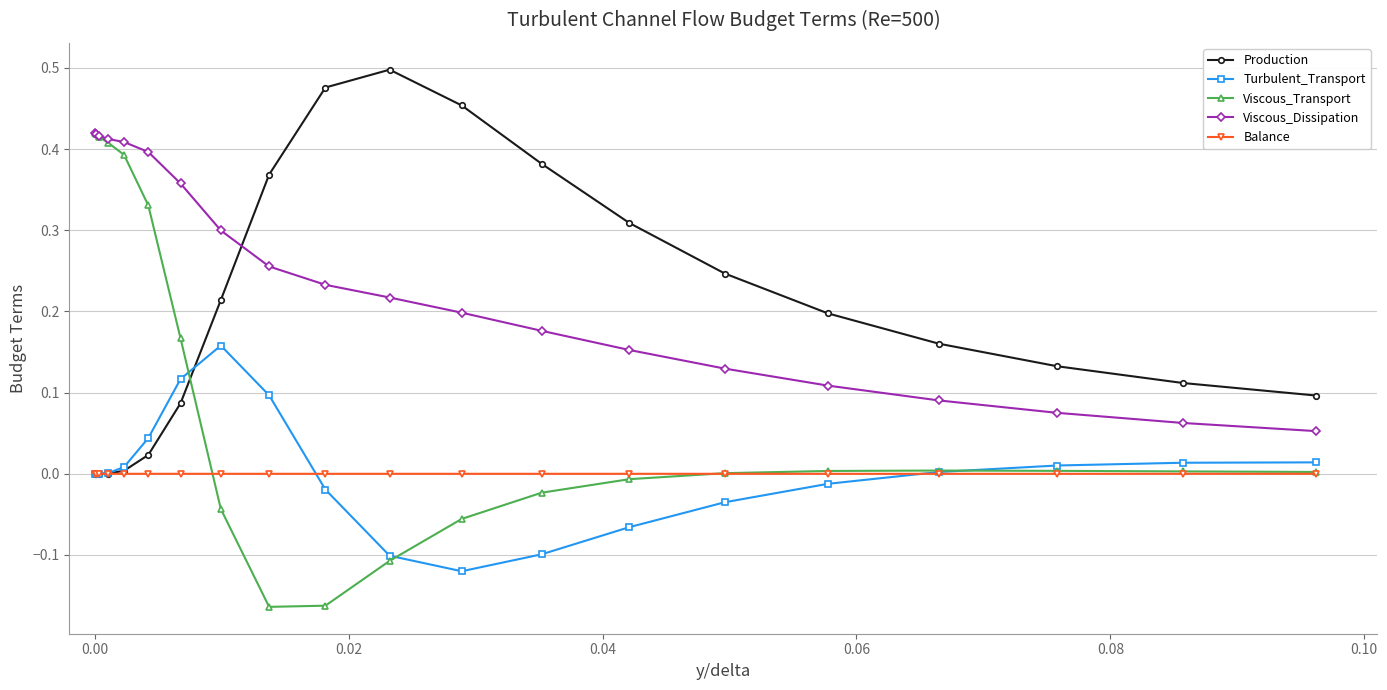

Which series has the largest total across all categories?

Viscous_Dissipation